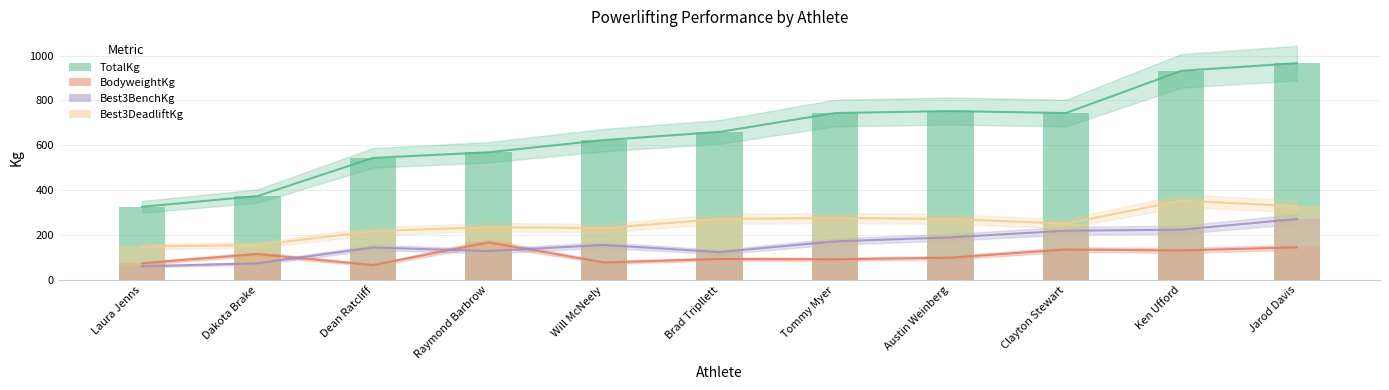

Reading left to right, extract all data points from this chart.

TotalKg: 326.6	374.2	544.3	569.3	623.7	660.0	743.9	753.0	743.9	932.1	966.1
BodyweightKg: 74.8	116.1	66.7	167.8	78.5	93.9	92.5	99.8	136.1	132.0	146.1
Best3BenchKg: 61.2	74.8	145.2	129.3	156.5	124.7	172.4	190.5	220.0	224.5	272.2
Best3DeadliftKg: 149.7	156.5	217.7	235.9	231.3	272.2	276.7	272.2	251.7	353.8	328.9